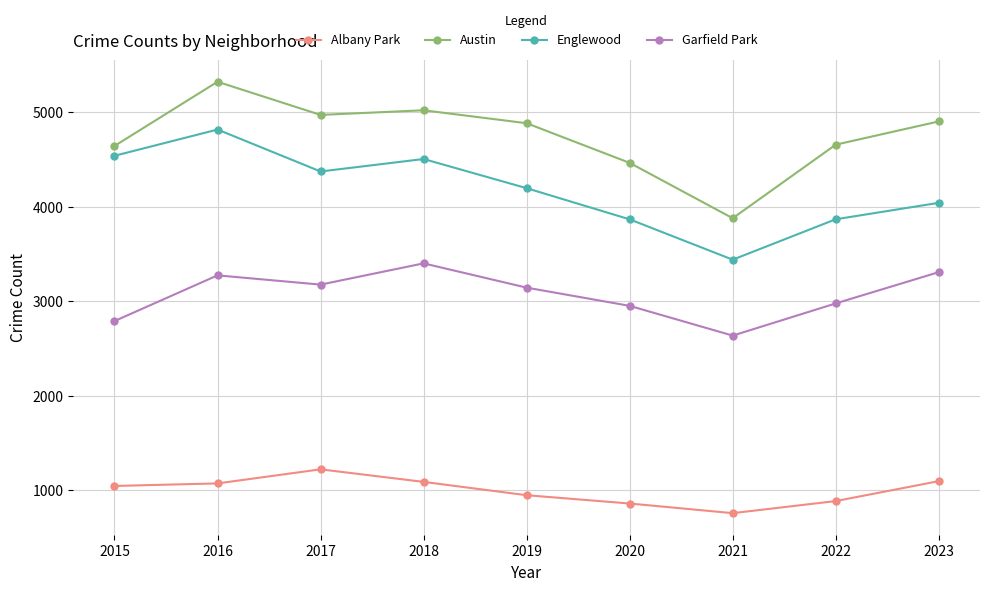

The value of Garfield Park at 2022 is 2977. True or false?

True